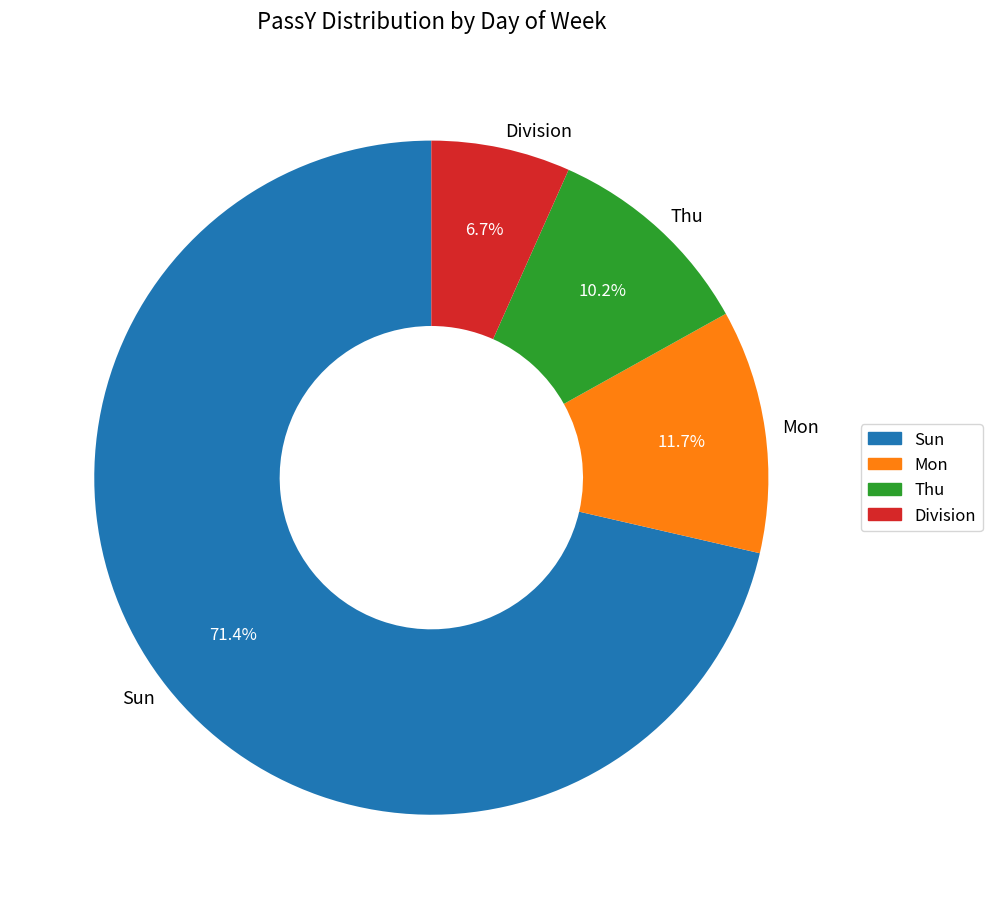

To the nearest percent, what is the average slice percentage?

25%